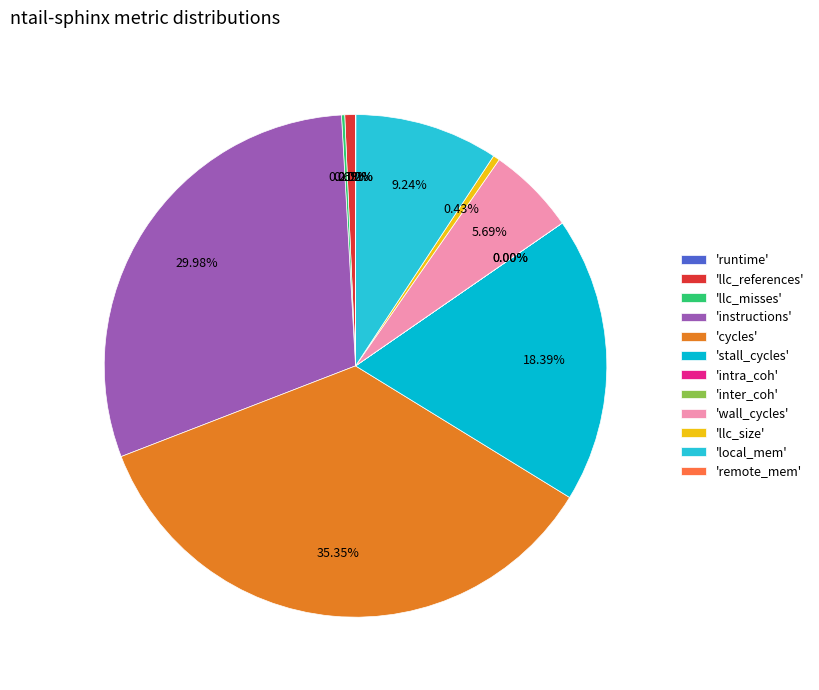

Does cycles represent more than half of the total?

No